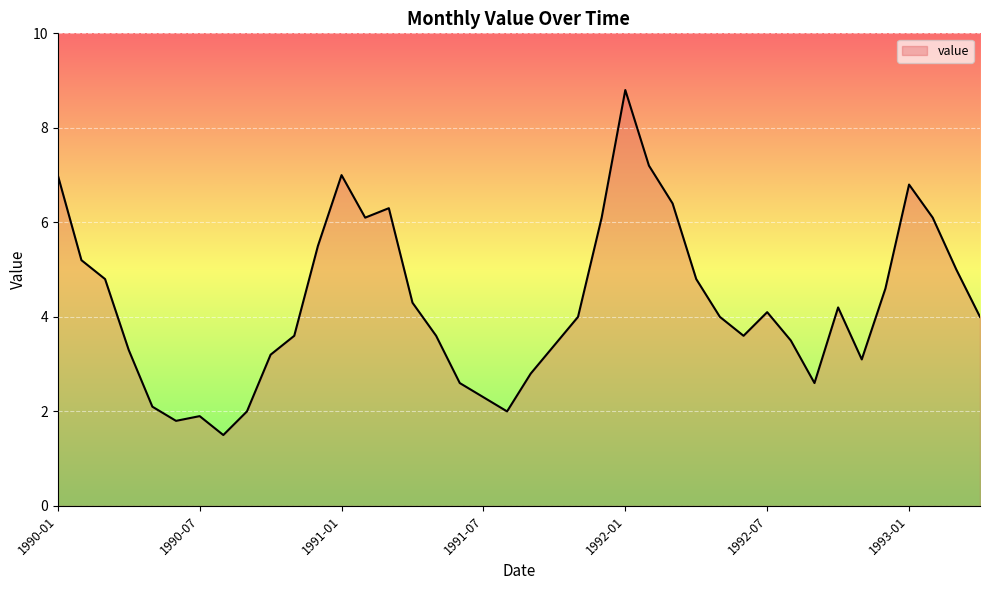

How many lines are shown in the chart?

1